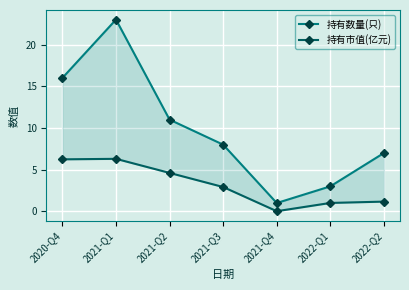

What is the total value across all series at 2021-Q4?

1.0